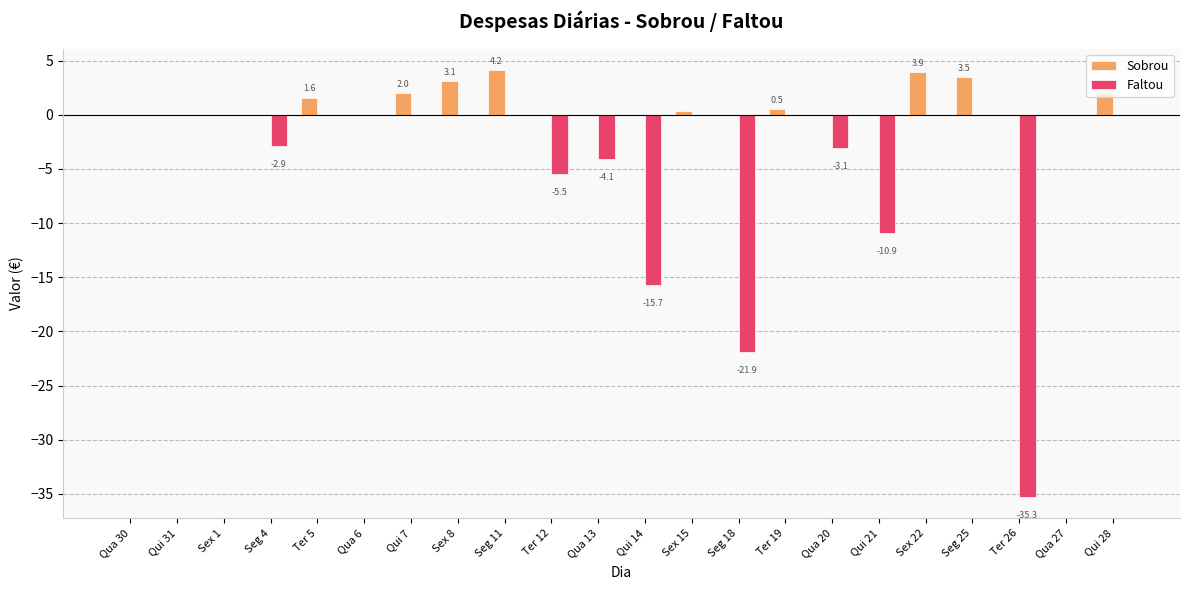

Is the value of Faltou at Ter 26 greater than the value of Sobrou at Qui 28?

No